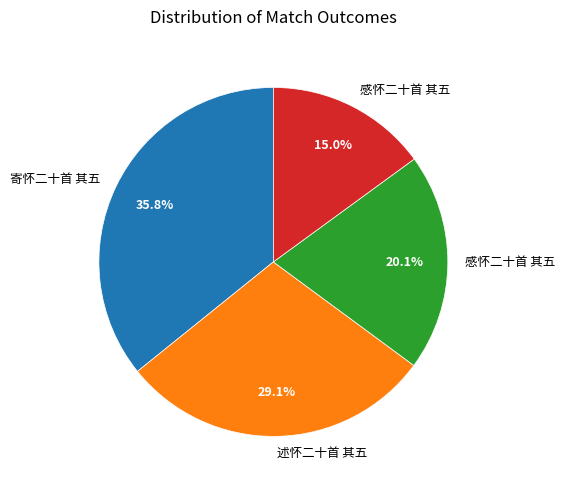

Is there a majority slice in this chart?

No